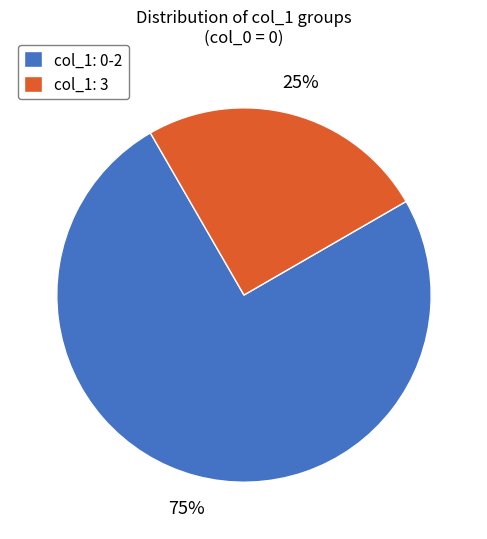

Is the sum of col_1: 0-2 and col_1: 3 greater than half?

Yes